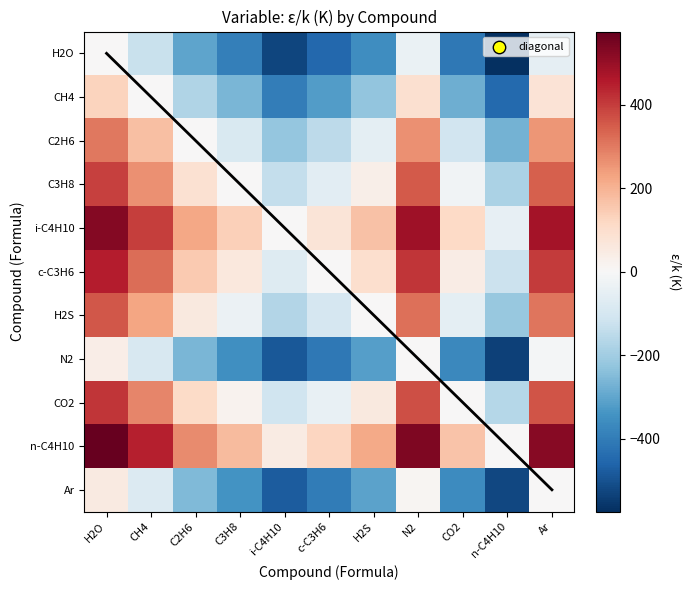

What is the spread (max minus min) of values at C2H6?

574.8